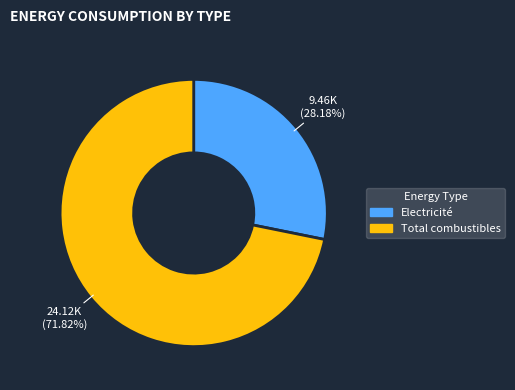

Count the number of slices in the pie.

2